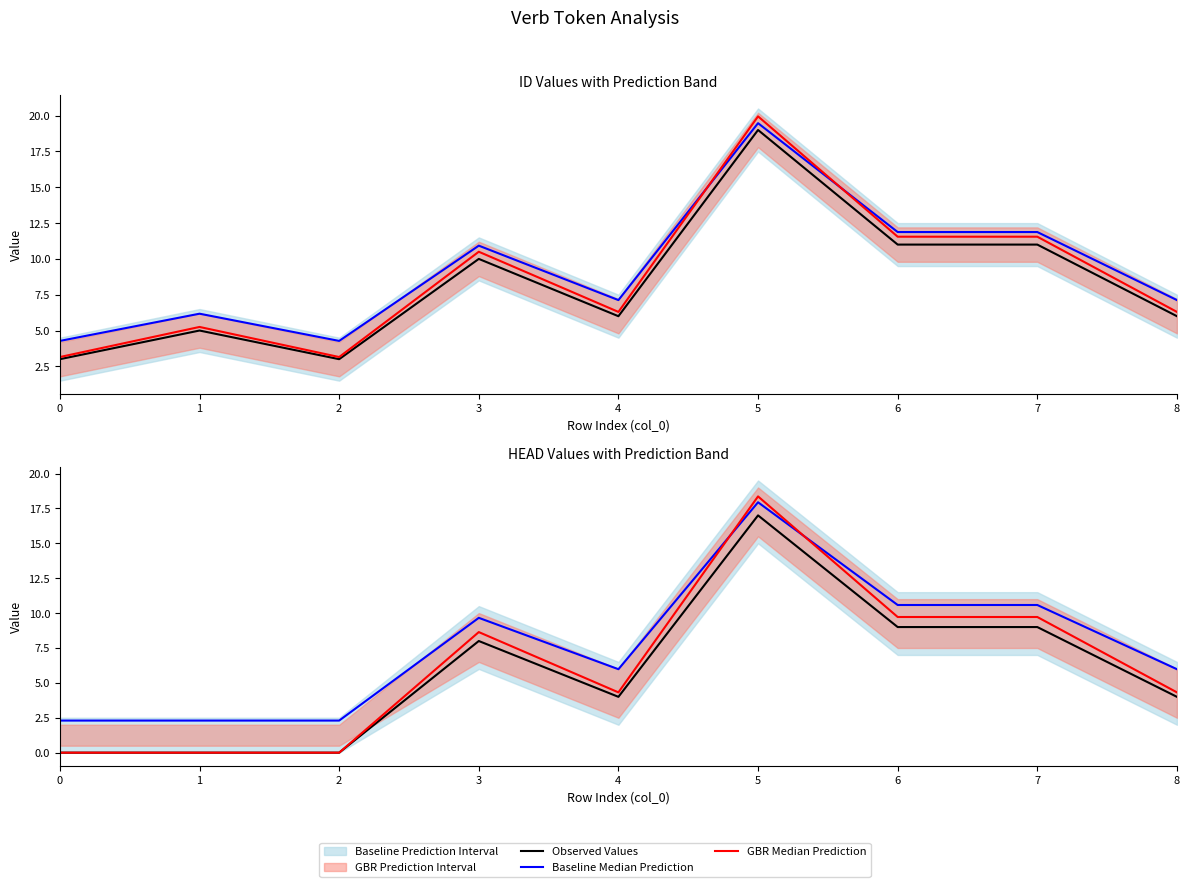

At 3, list the series in order from largest to smallest.

Baseline Median Prediction, GBR Median Prediction, Observed Values